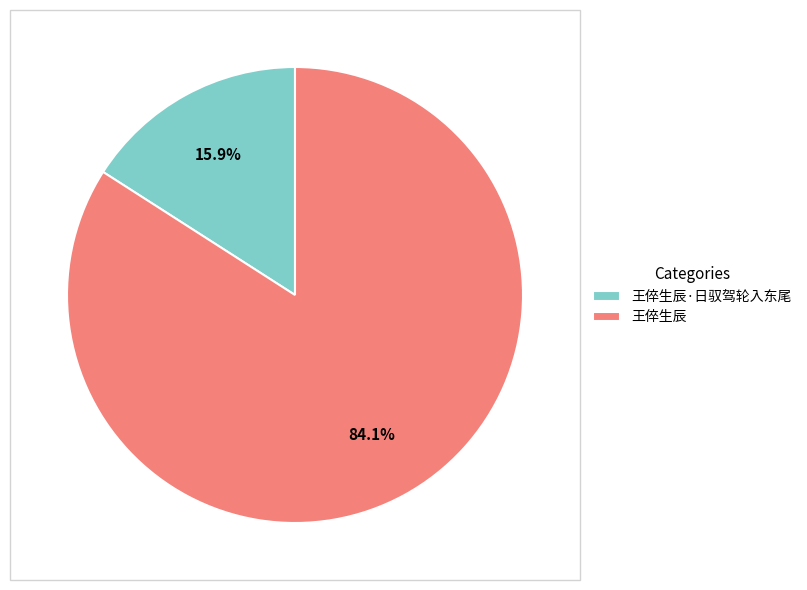

The 王倅生辰 slice represents 97% of the pie. True or false?

False